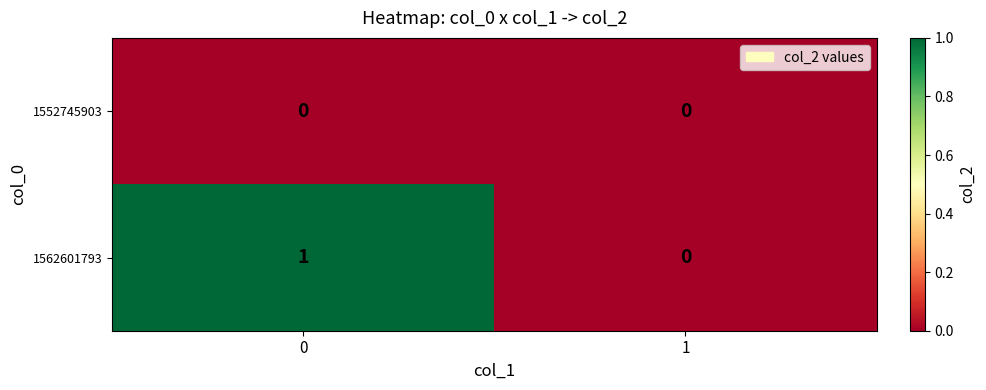

True or false: 1562601793 has a value of 0 at 1.

True